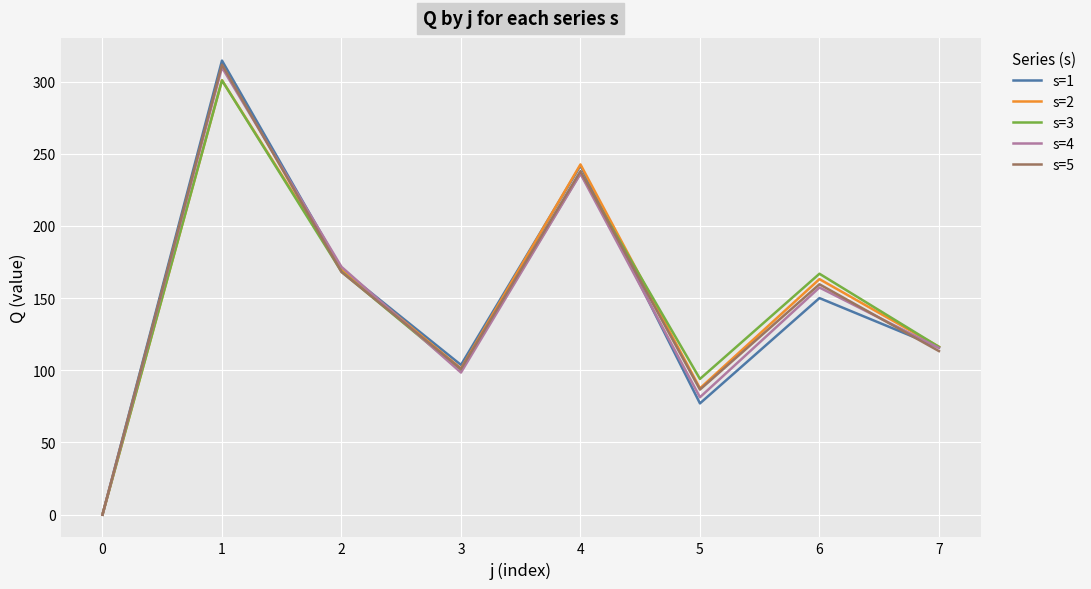

What is the total value across all series at 4?

1194.9